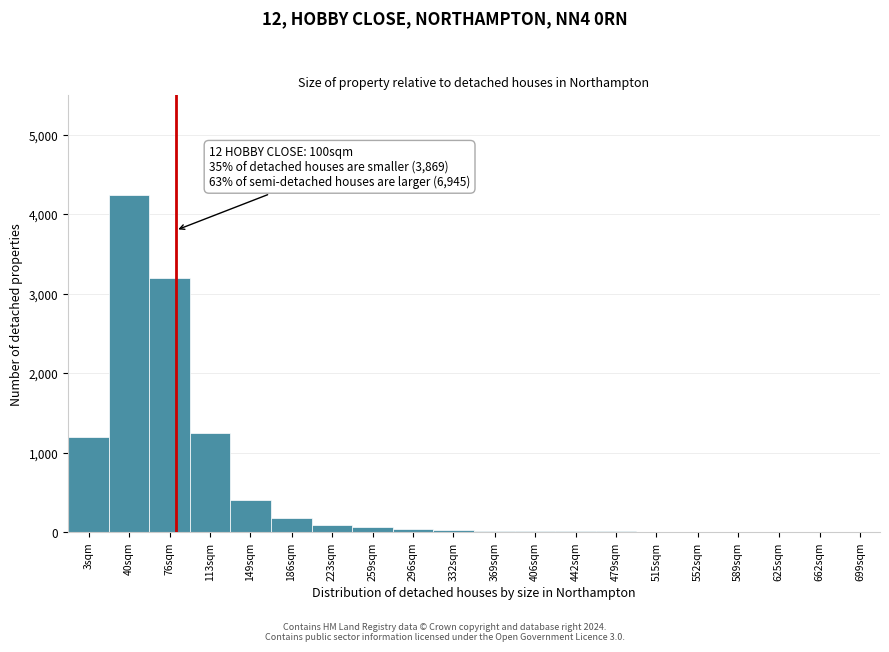

True or false: the data shows 40 at 296sqm.

True